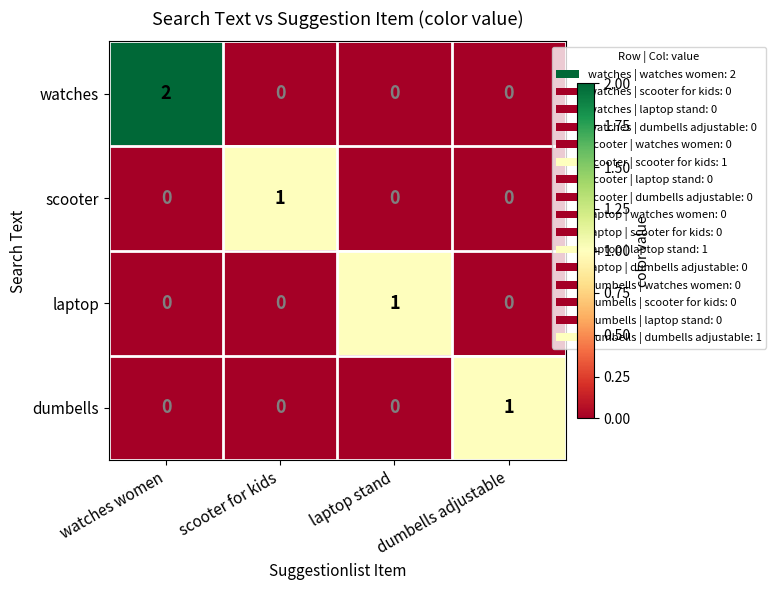

Which series has the largest total across all categories?

watches